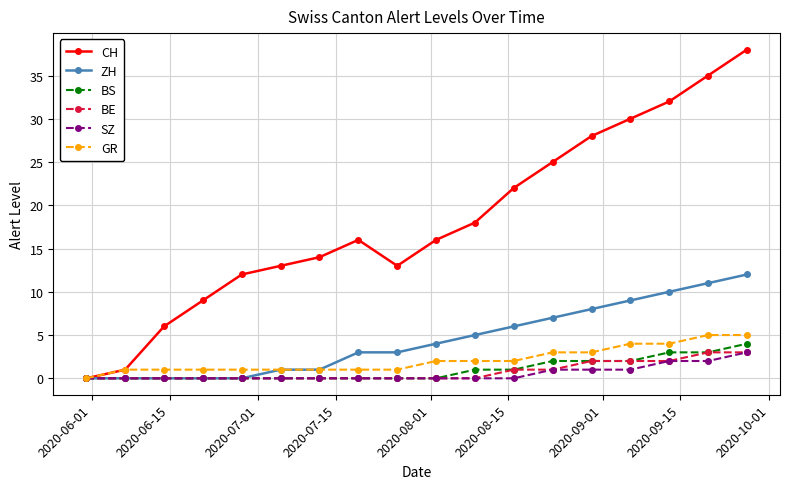

In CH, how many points are lower than both neighbors (excluding endpoints)?

1